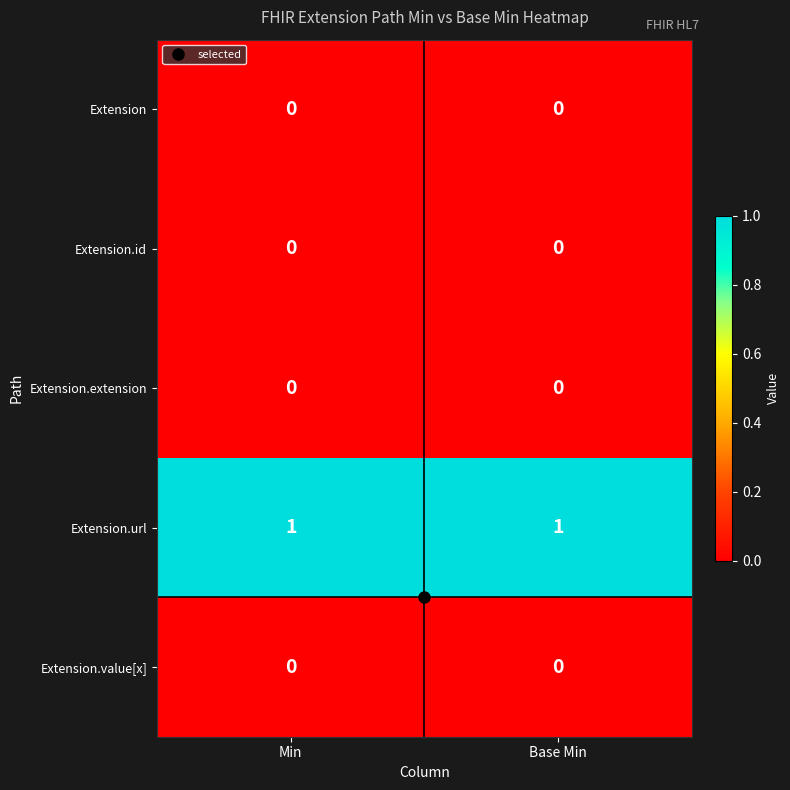

Is it true that Extension.extension equals 0 at Base Min?

True